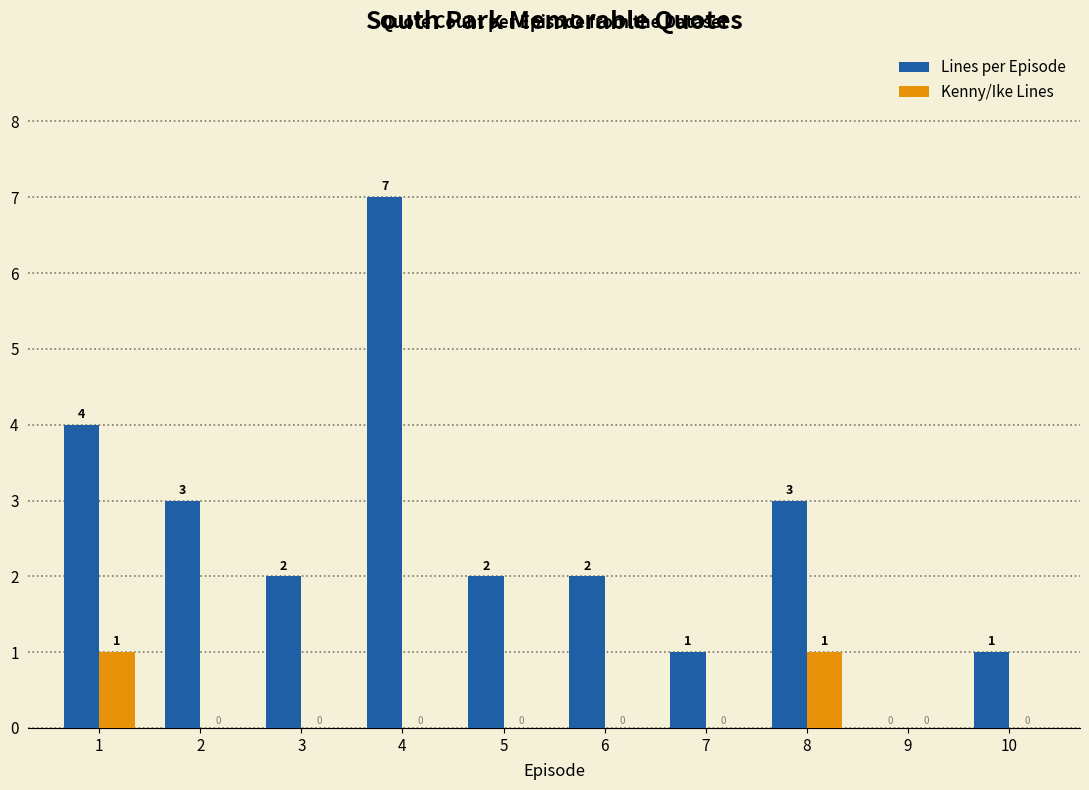

What is the difference between the Lines per Episode values at 1 and 6?

2